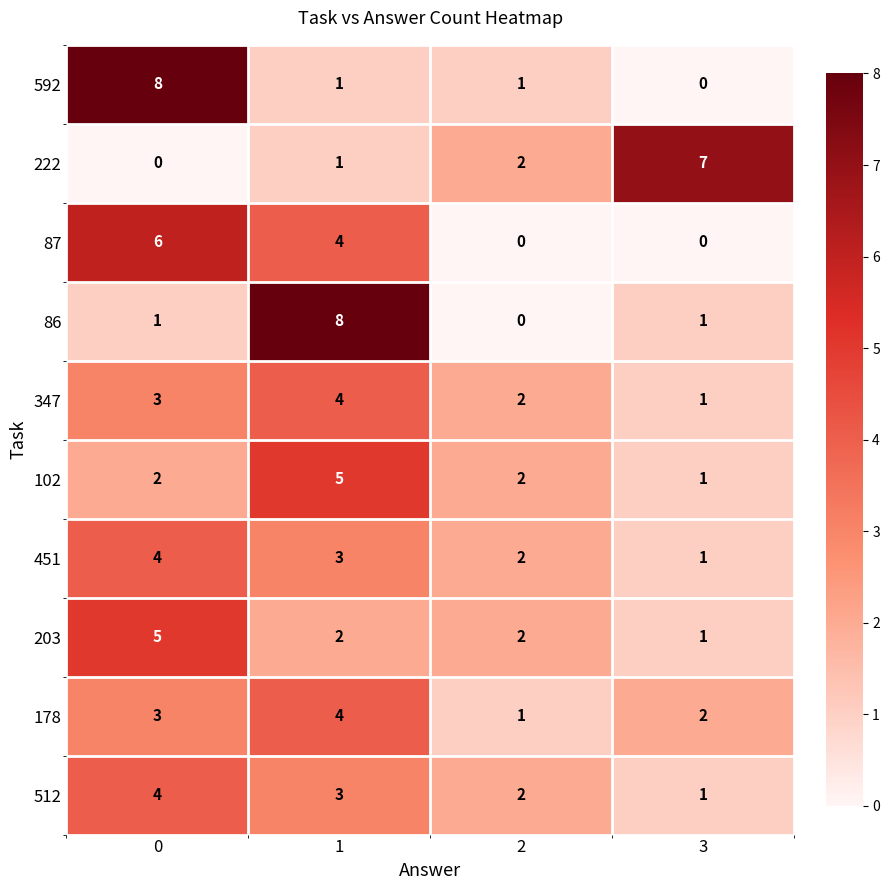

What value does the 222 series have at 3?

7